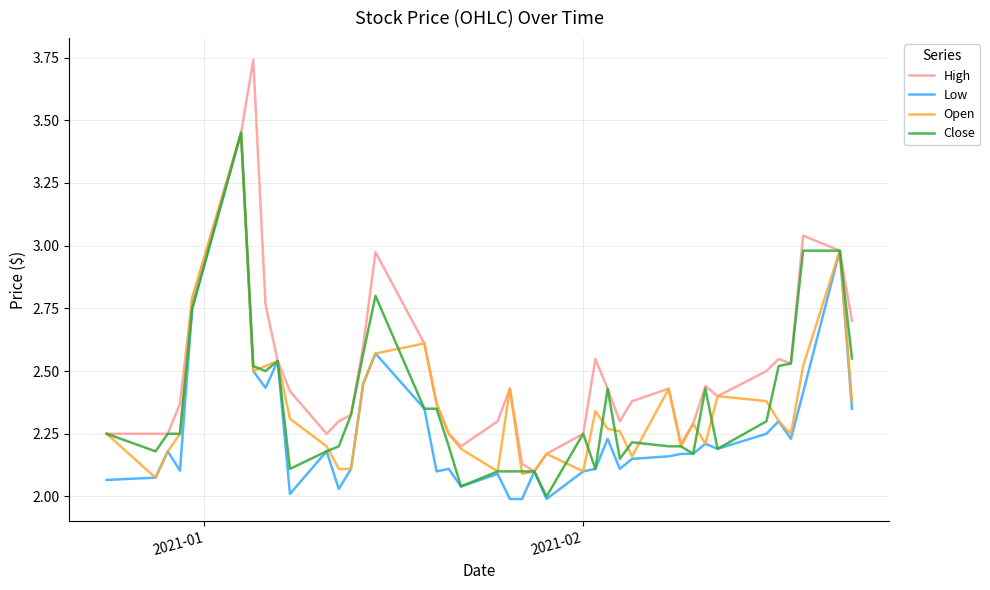

Which series has the largest range (max minus min)?

High